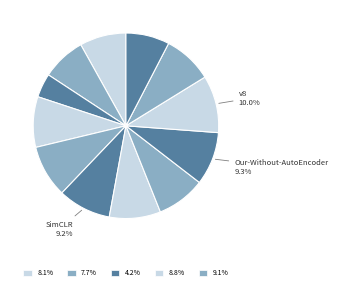

Count the number of slices in the pie.

12